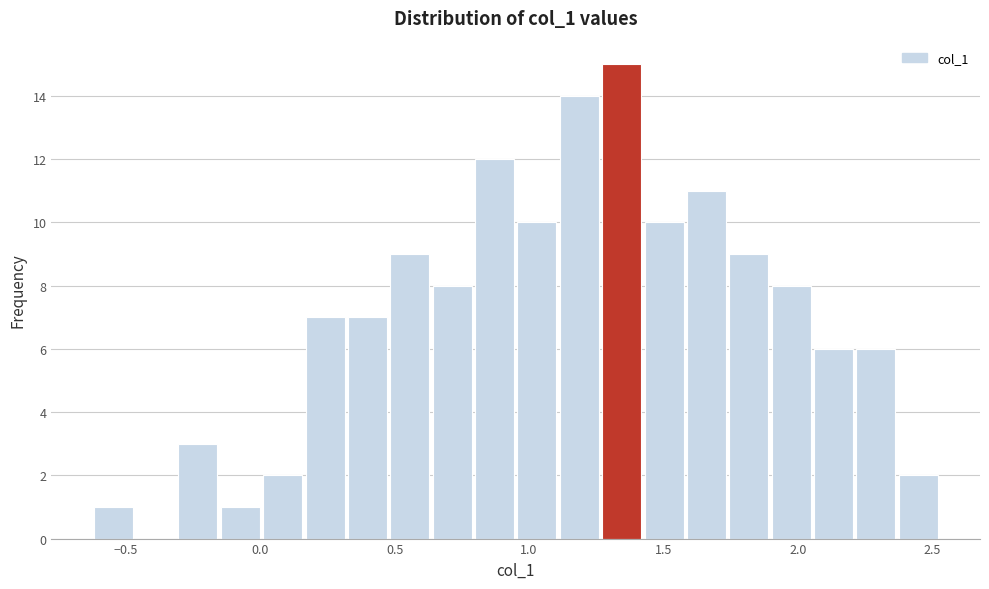

Around what value on the x-axis is the tallest bar? Give the approximate position of its centre, as read against the axis.

1.35